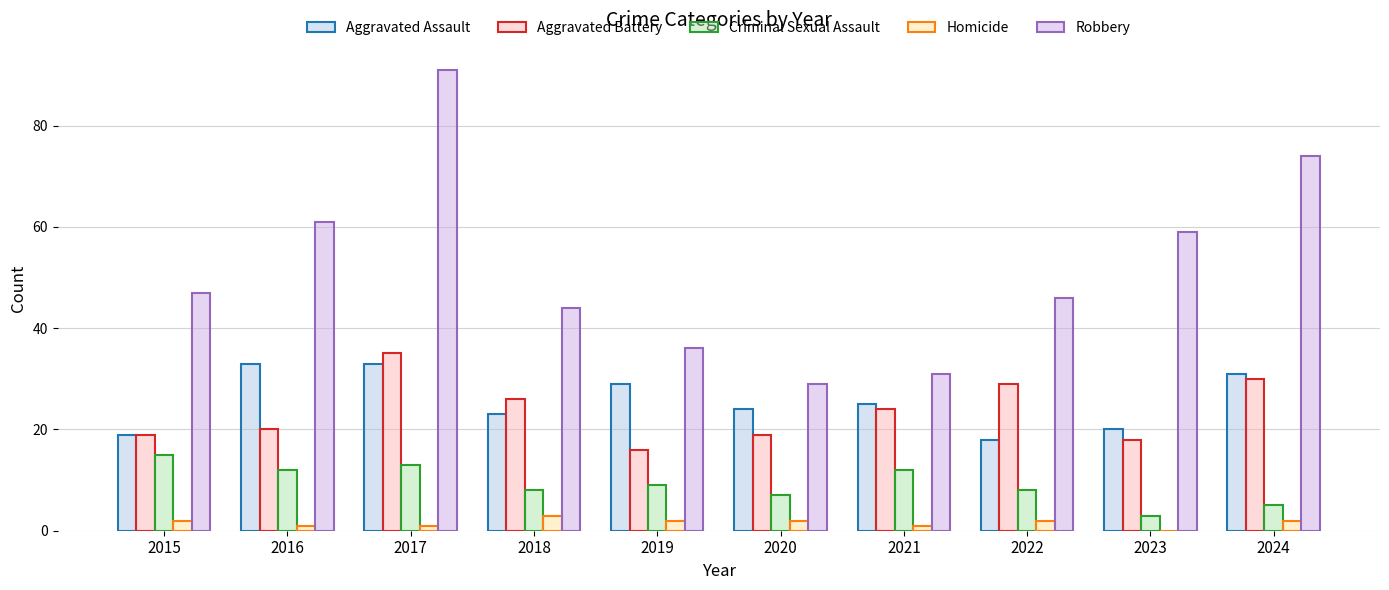

Is the value of Aggravated Battery at 2022 greater than the value of Criminal Sexual Assault at 2023?

Yes